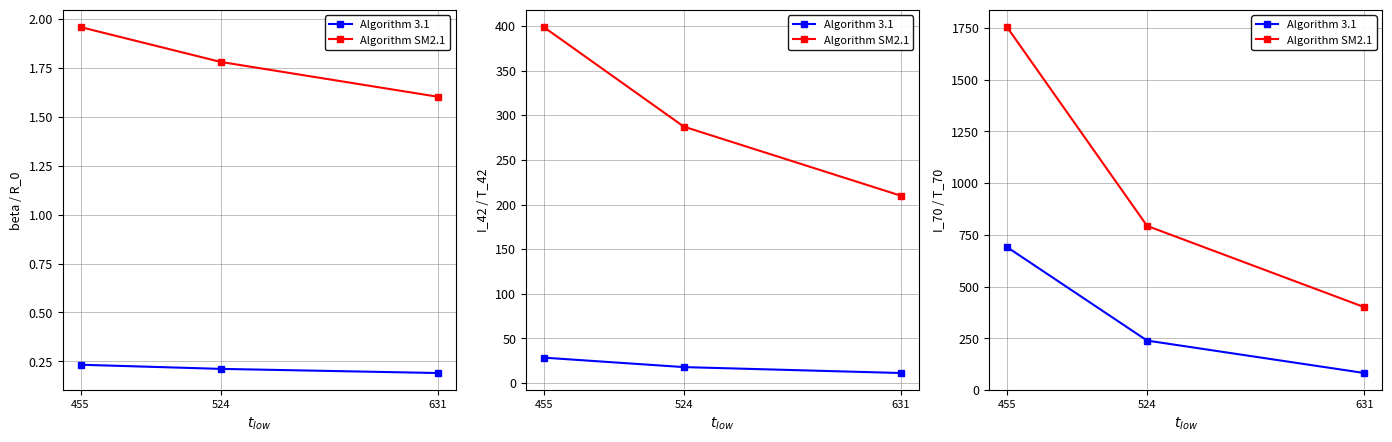

What are all the series names shown in the legend?

Algorithm 3.1, Algorithm SM2.1